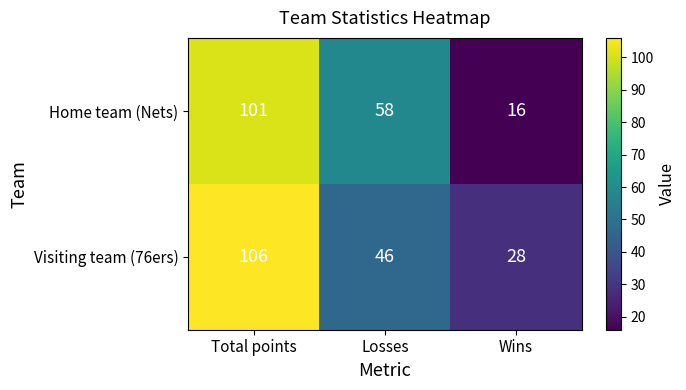

What is the minimum value shown in the chart?

16